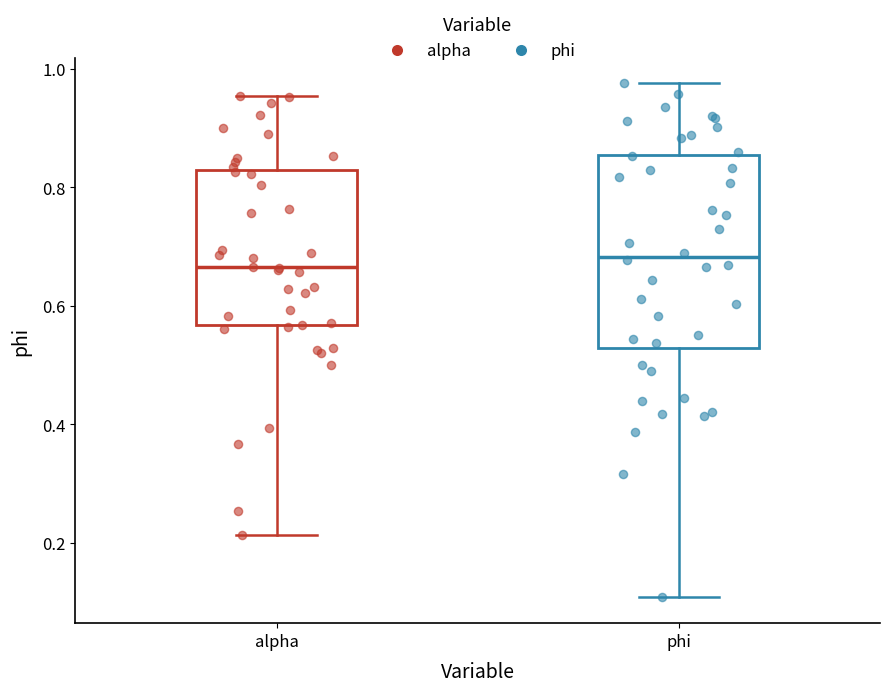

Comparing the boxes themselves (not the whiskers), which one is the tallest?

phi